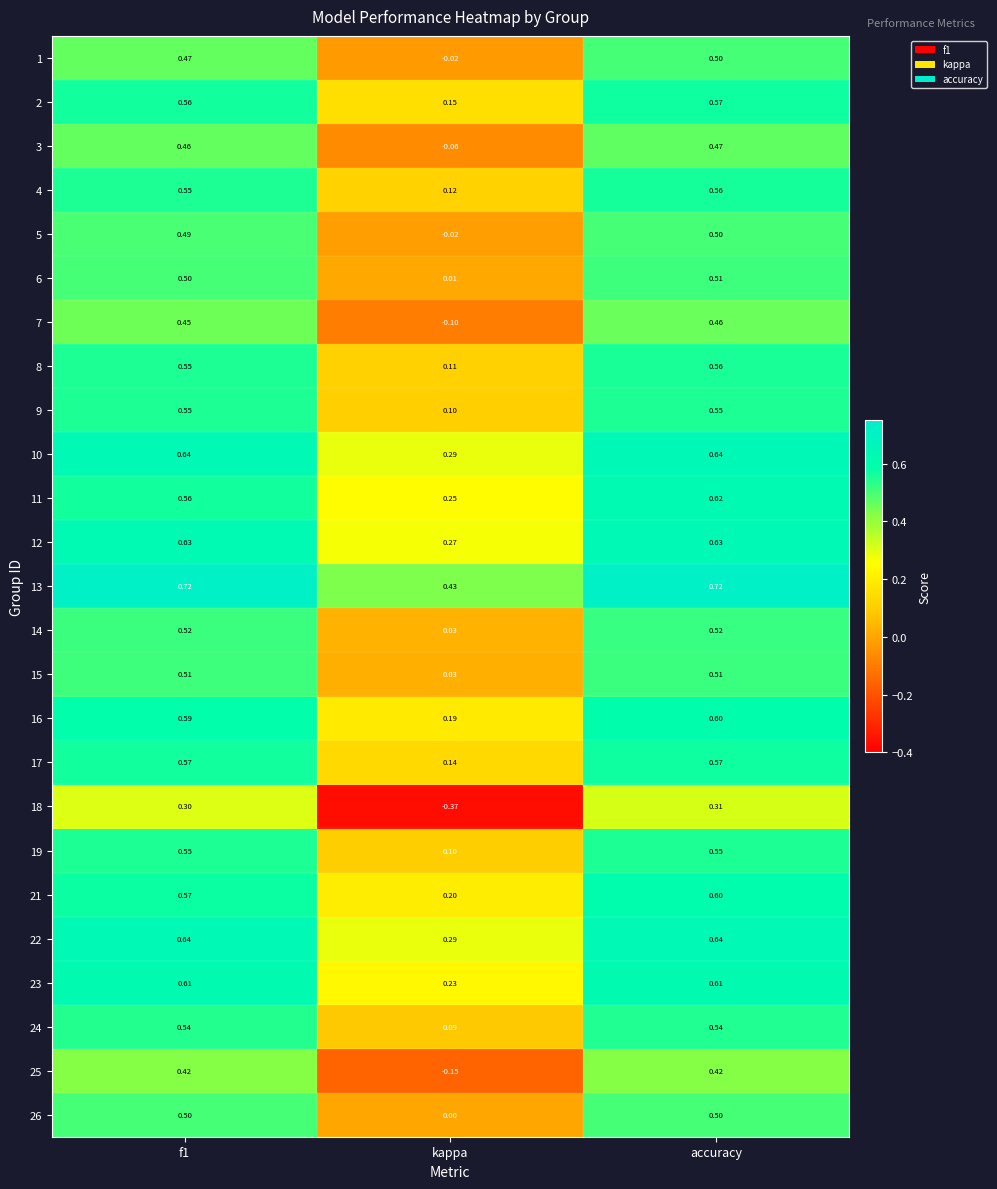

Which category has the lowest value in the 23 series?

kappa